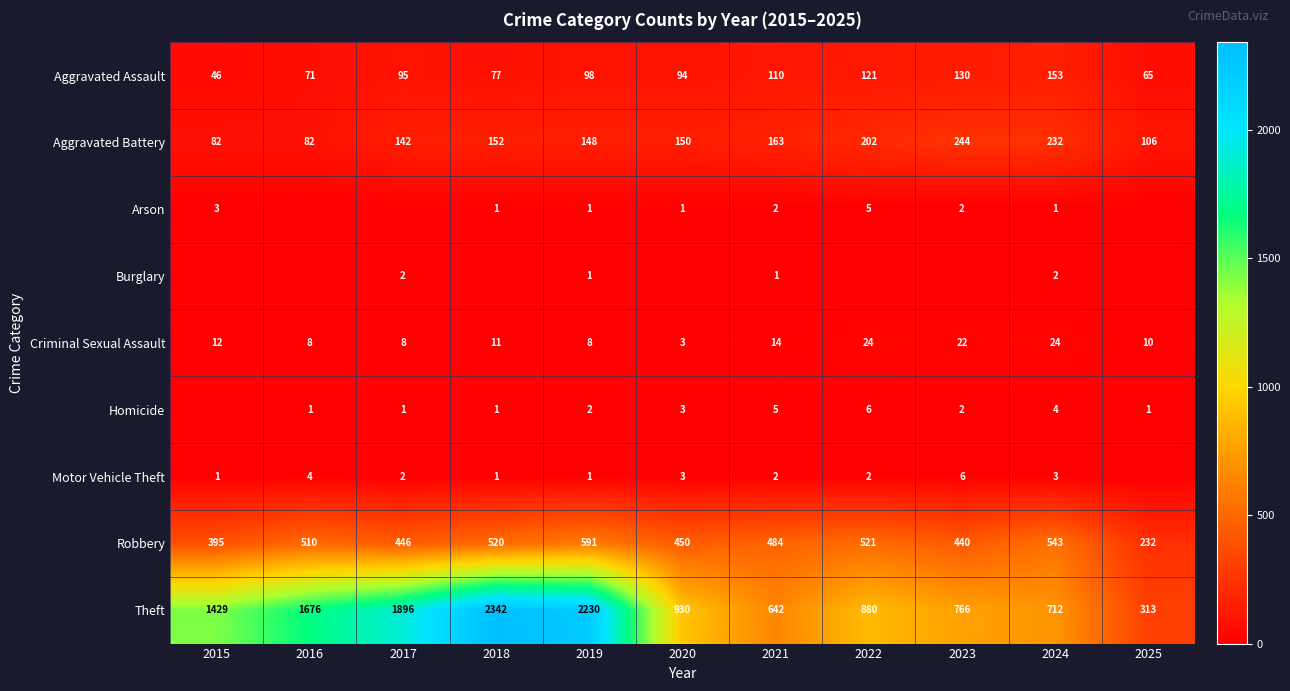

Is the value of Arson at 2018 greater than the value of Aggravated Assault at 2020?

No